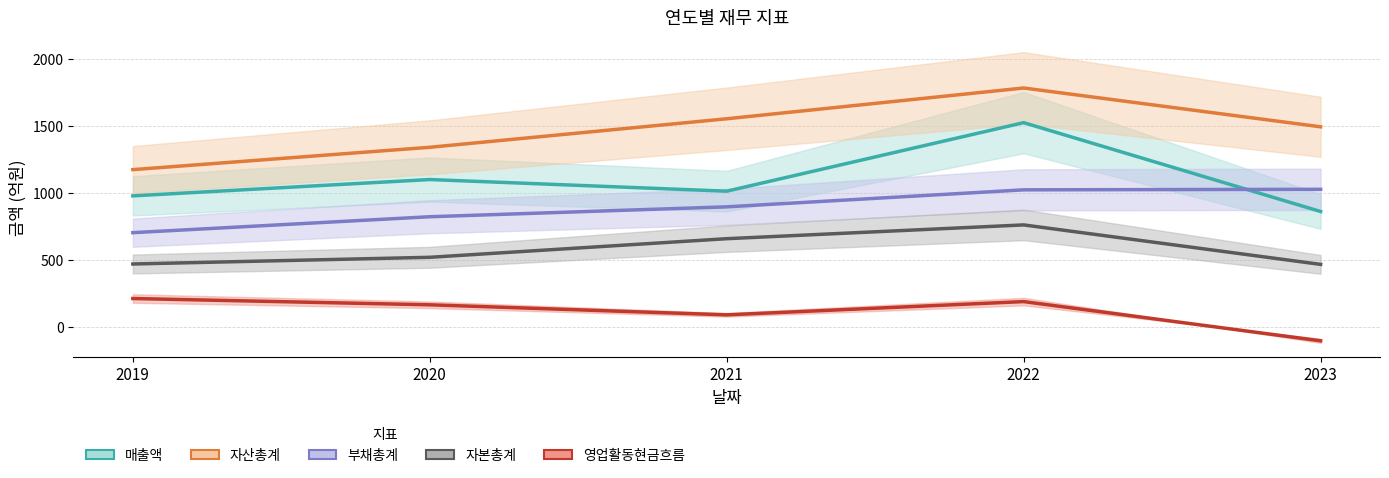

How many negative values does the 영업활동현금흐름 series have?

1